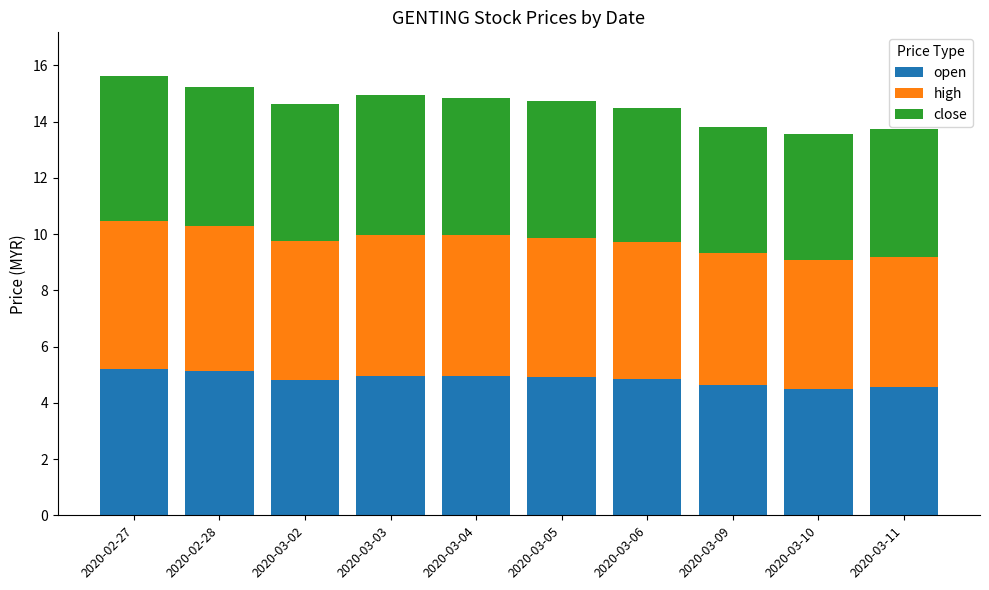

What is the minimum value for open?

4.5